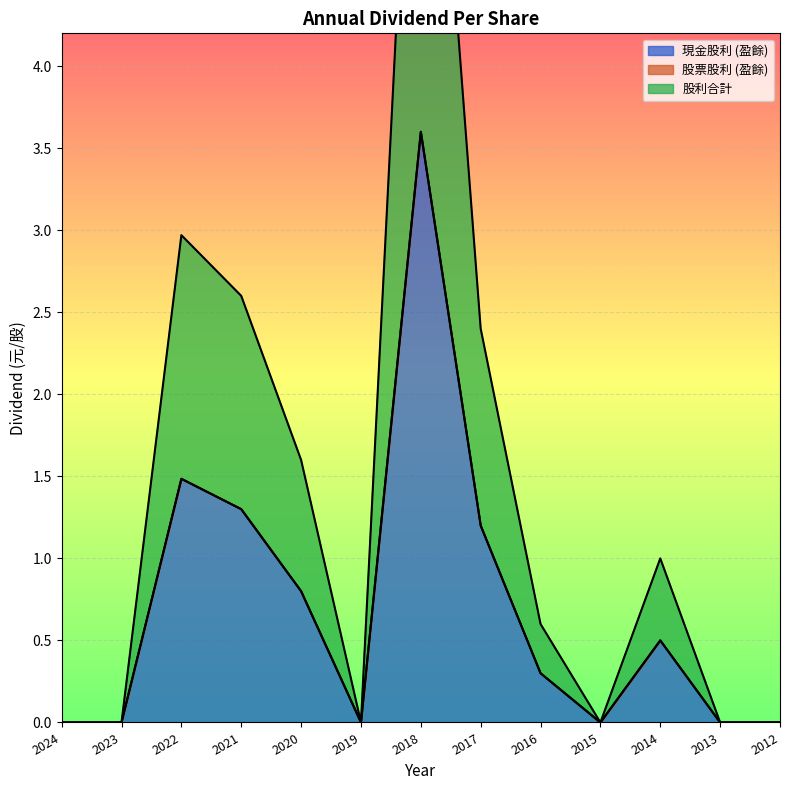

How many lines are shown in the chart?

2